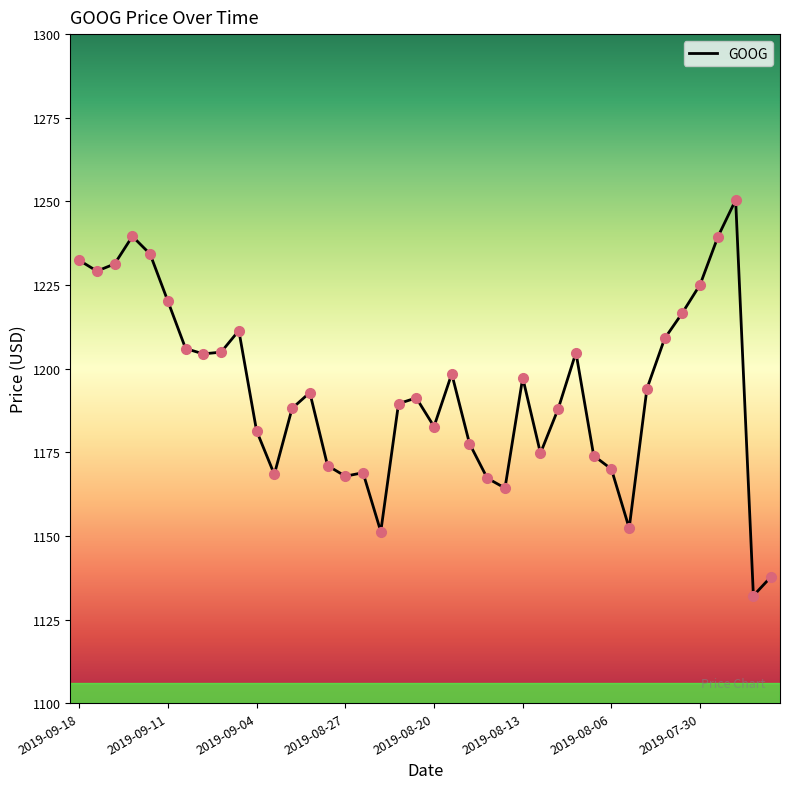

What is the maximum value shown in the chart?

1250.4